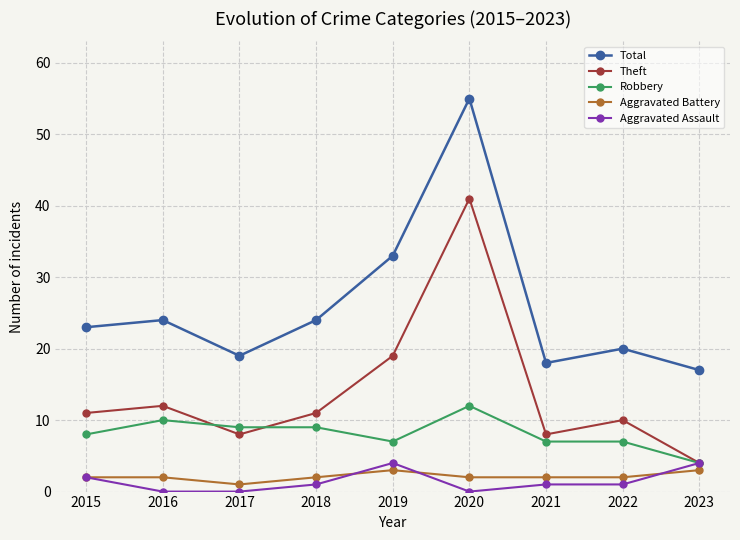

How many categories are shown in the chart?

9